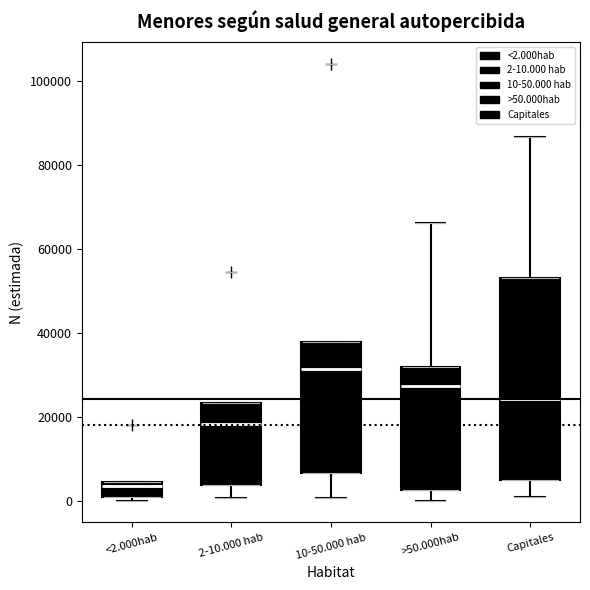

Reading left to right, transcribe this box plot: for each box, give where its median line is, the range the box spans, and where its two whiskers end, as read against the y-axis. The values are not printed on the chart, so give them approximately, as read against the axis.

<2.000hab: median 4000 (just below the box's upper edge), box 0 to 4000, whiskers 0 (just below the box's lower edge) to 4000
2-10.000 hab: median 18000, box 4000 to 24000, whiskers 0 to 24000
10-50.000 hab: median 32000, box 6000 to 38000, whiskers 0 to 38000
>50.000hab: median 28000, box 2000 to 32000, whiskers 0 to 66000
Capitales: median 24000, box 4000 to 52000, whiskers 0 to 86000